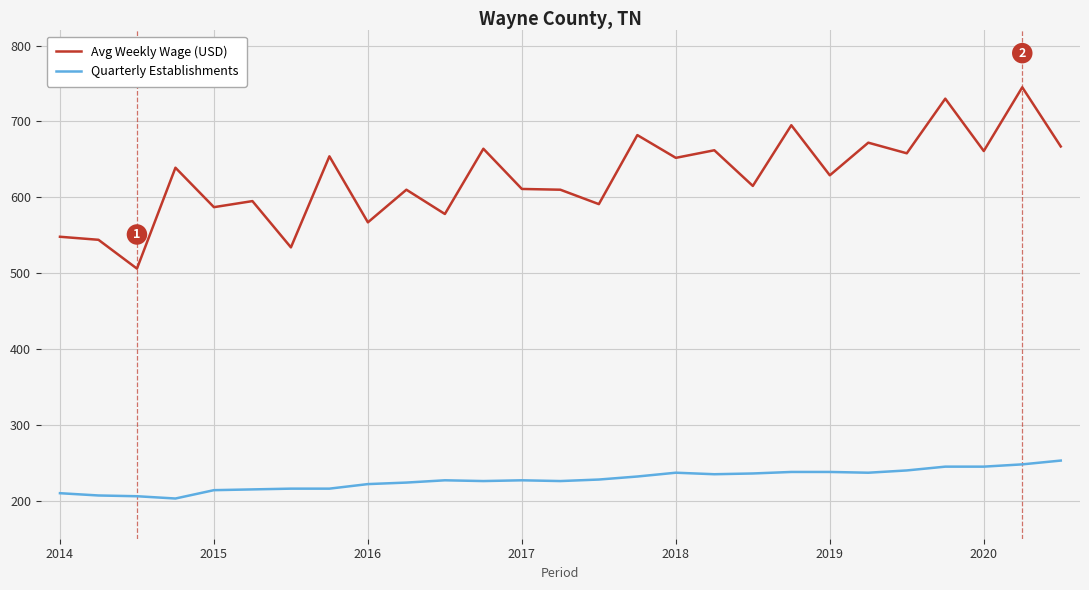

Which series has the largest range (max minus min)?

Avg Weekly Wage (USD)